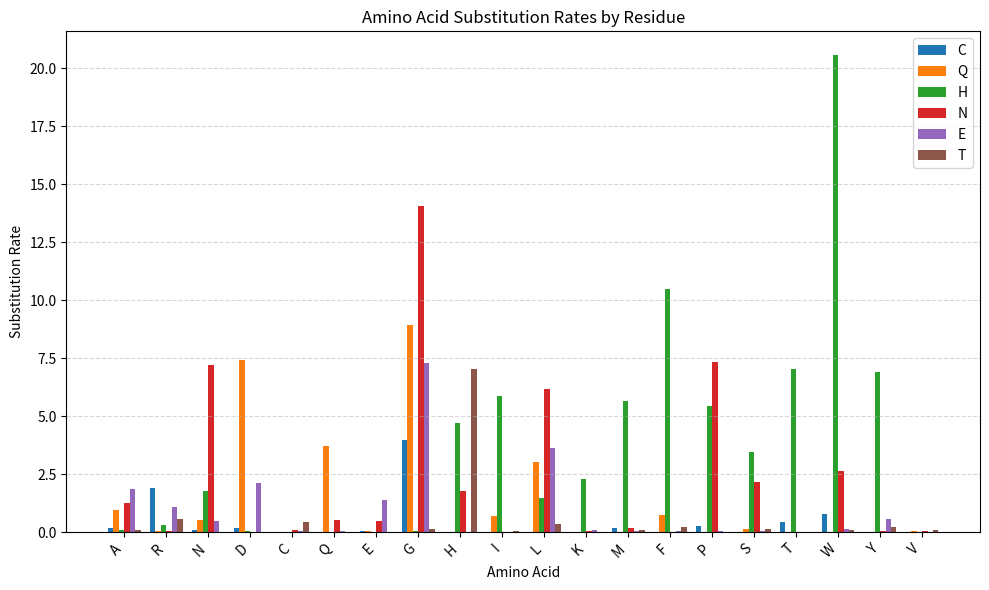

The value of C at T is 0.4. True or false?

True